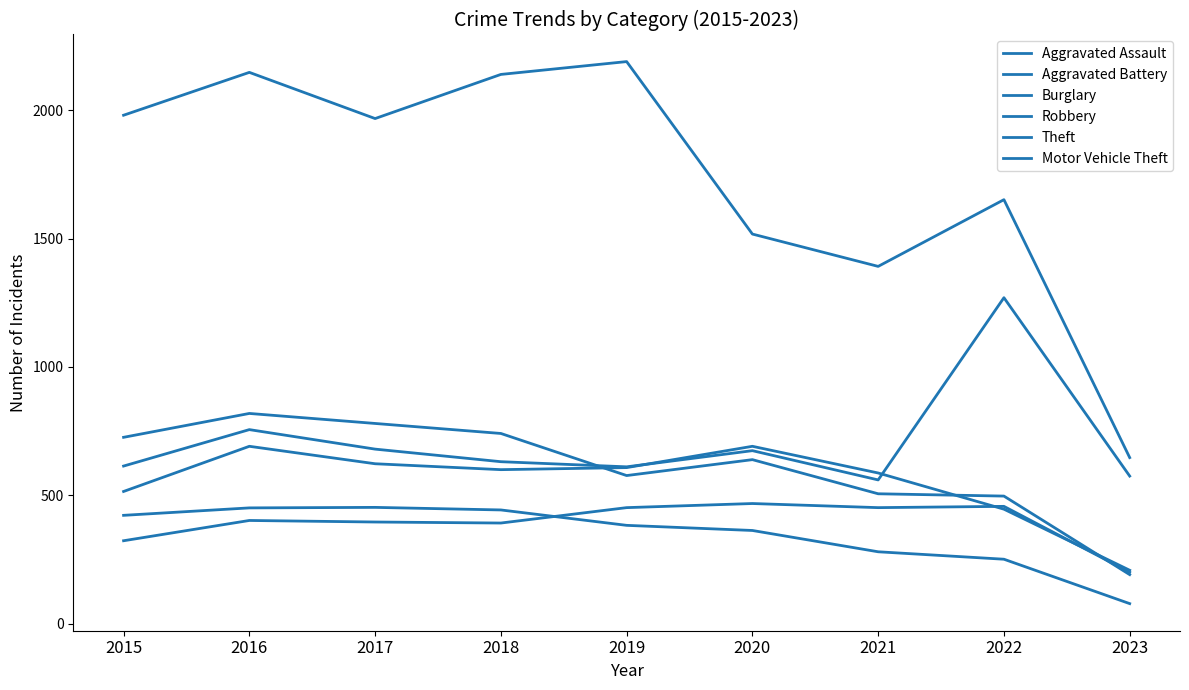

How many intersections are there between Aggravated Battery and Aggravated Assault?

2